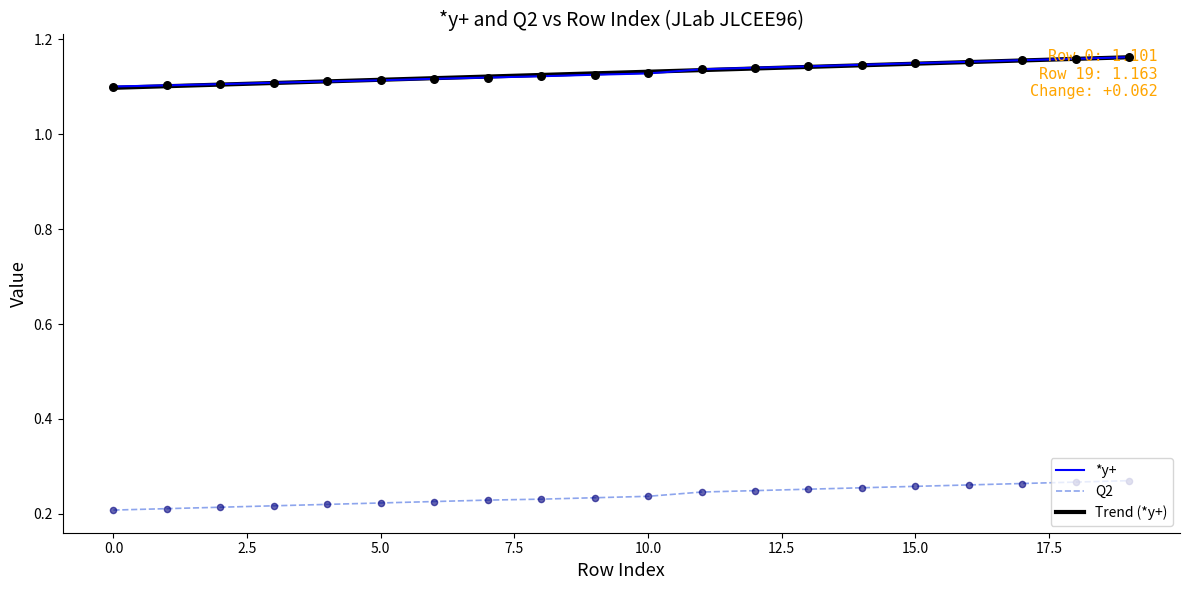

What are all the series names shown in the legend?

*y+, Q2, Trend (*y+)